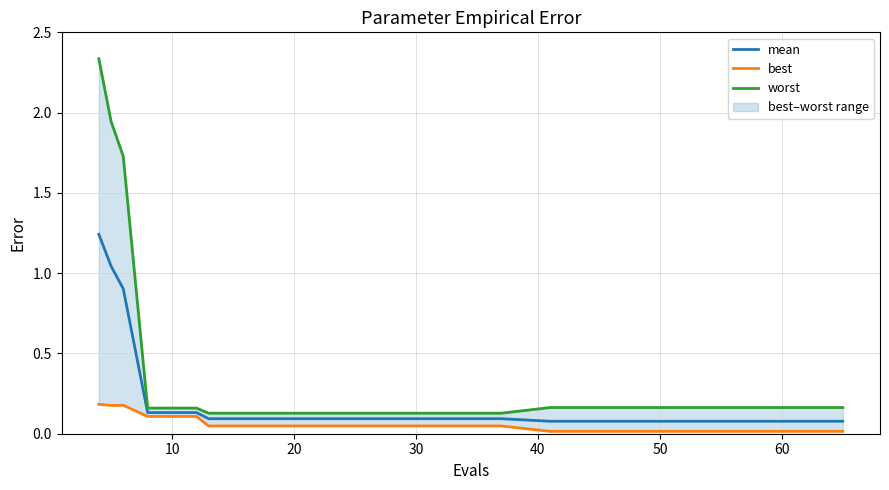

What is the difference between the maximum and minimum values in the best series?

0.2